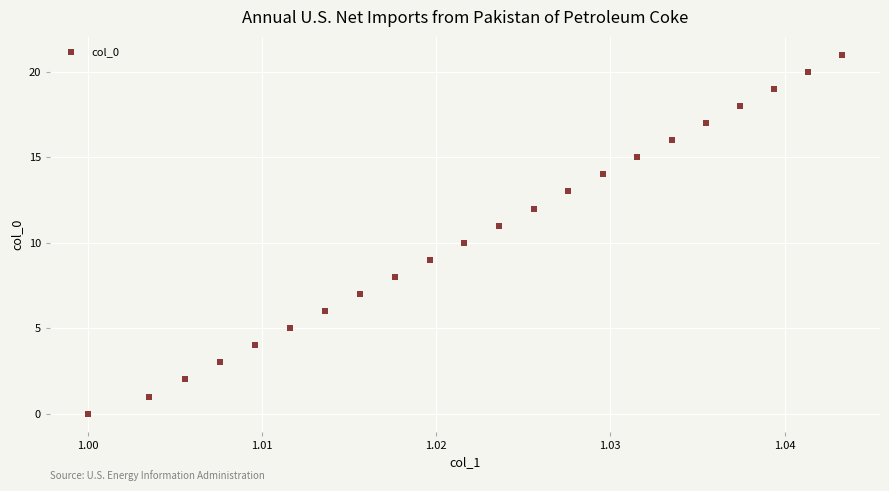

What is the range of Y values (max minus min)?

21